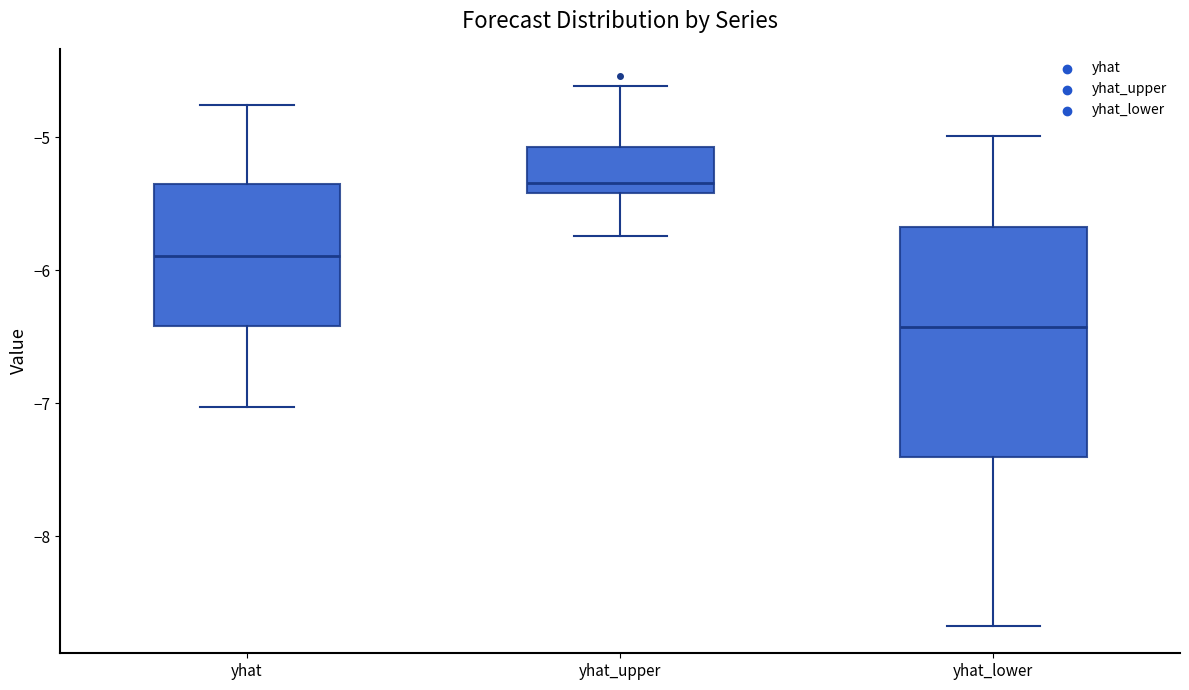

Reading left to right, read every box against the y-axis: the position of its median line, the range the box covers, and the ends of its whiskers. The values are not printed on the chart, so give them approximately, as read against the axis.

yhat: median -5.9, box -6.4 to -5.4, whiskers -7.0 to -4.8
yhat_upper: median -5.3, box -5.4 to -5.1, whiskers -5.7 to -4.6
yhat_lower: median -6.4, box -7.4 to -5.7, whiskers -8.7 to -5.0